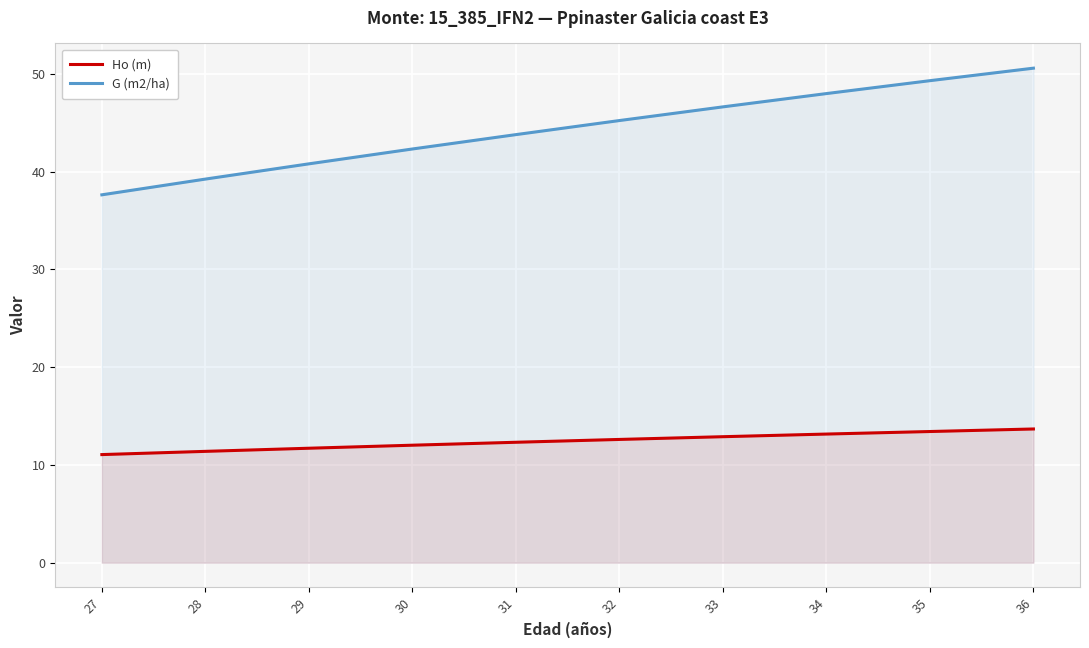

How many lines are shown in the chart?

2